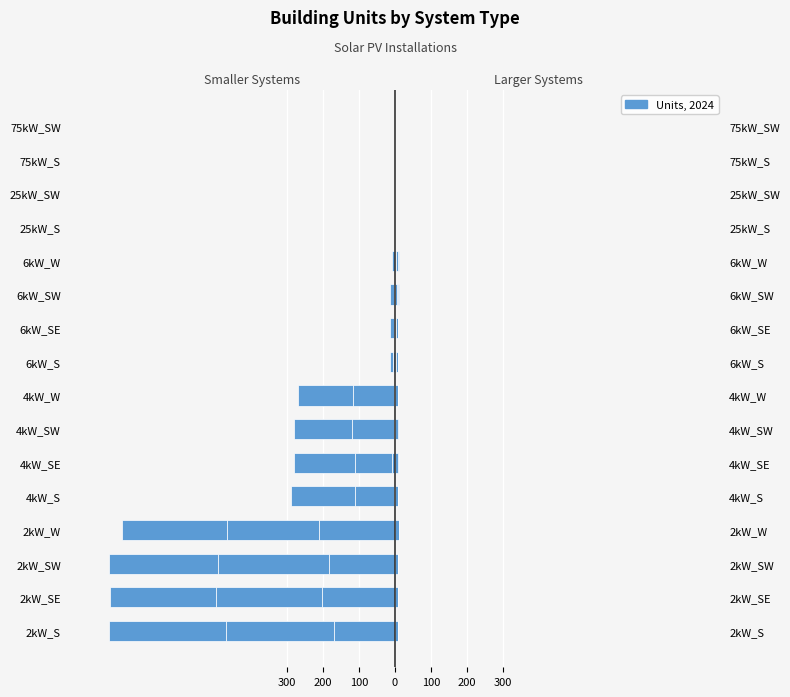

How many groups of bars are there?

16